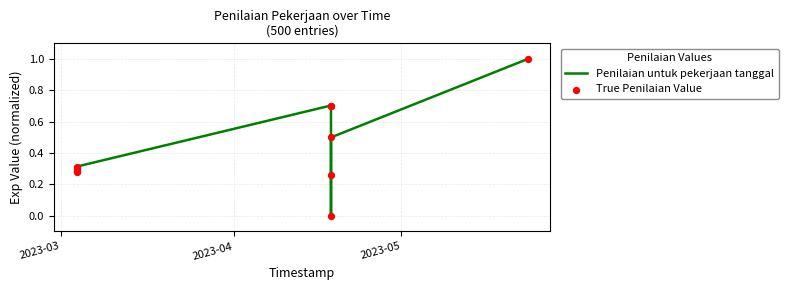

What is the greatest value displayed?

1.0